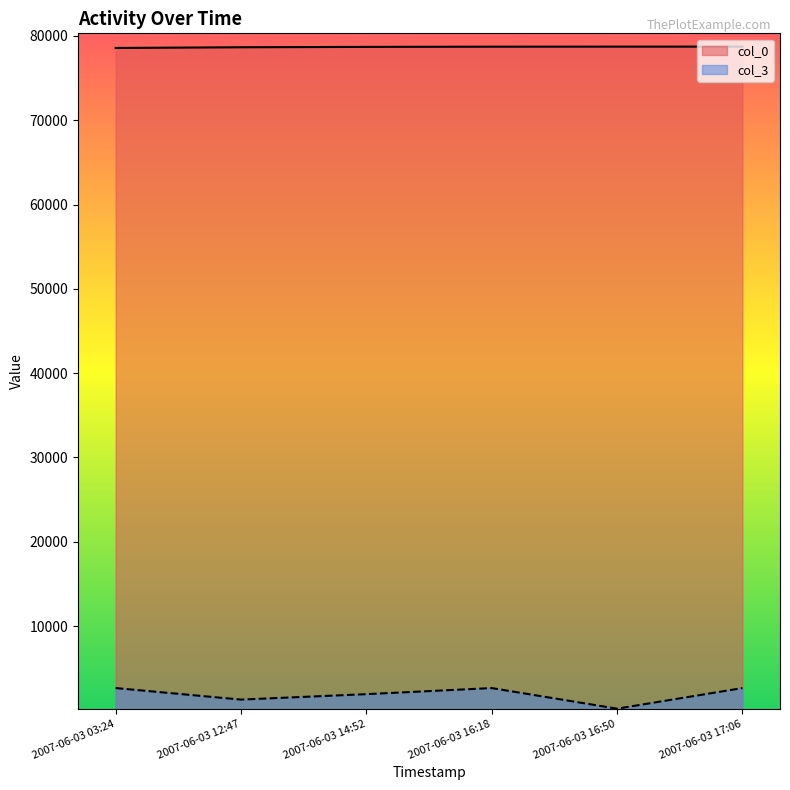

List the series in order of their overall mean, highest first.

col_0, col_3